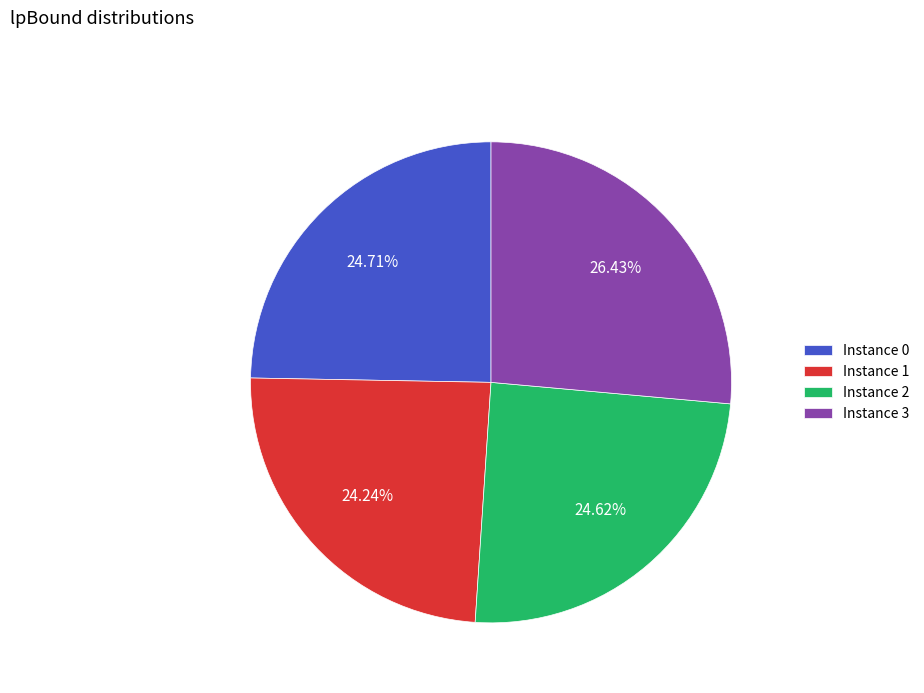

Approximately how many times larger is the value at Instance 1 compared to Instance 3?

0.9